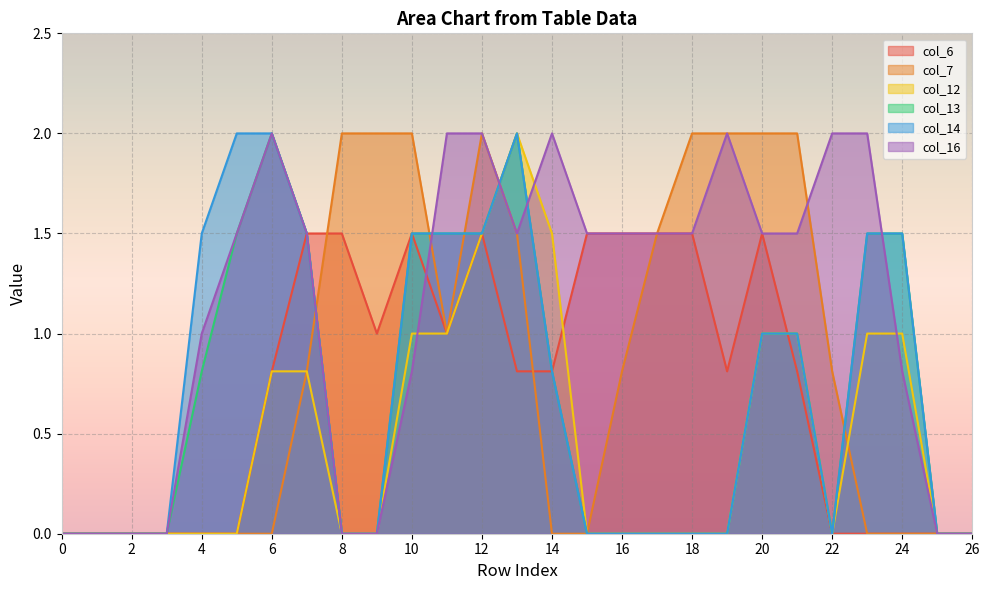

What is the value of the col_6 point at the 22nd from the left?

0.8